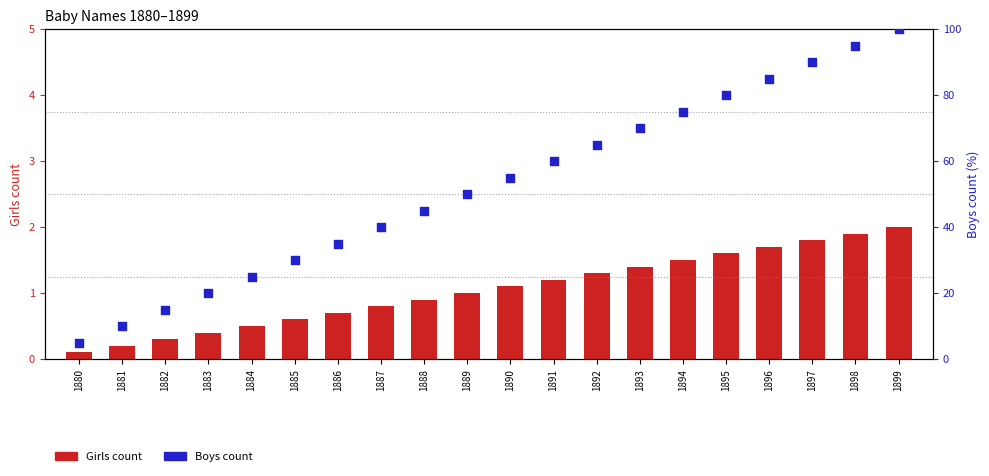

Which series has the largest total across all categories?

Boys count